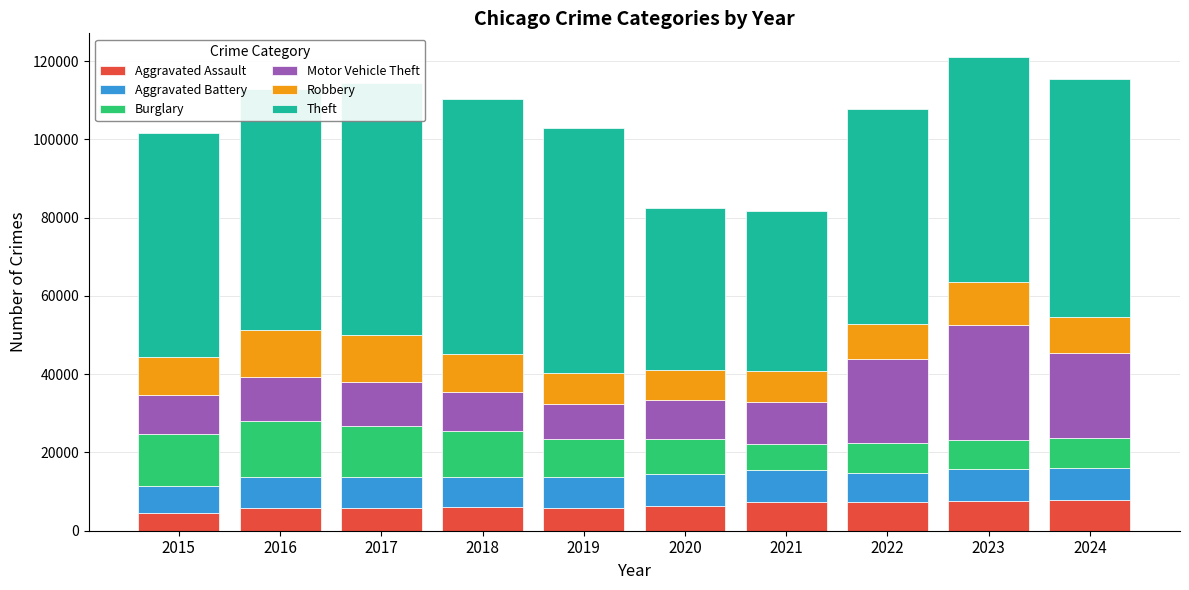

What is the sum of the Aggravated Assault values at 2017 and 2015?

10273